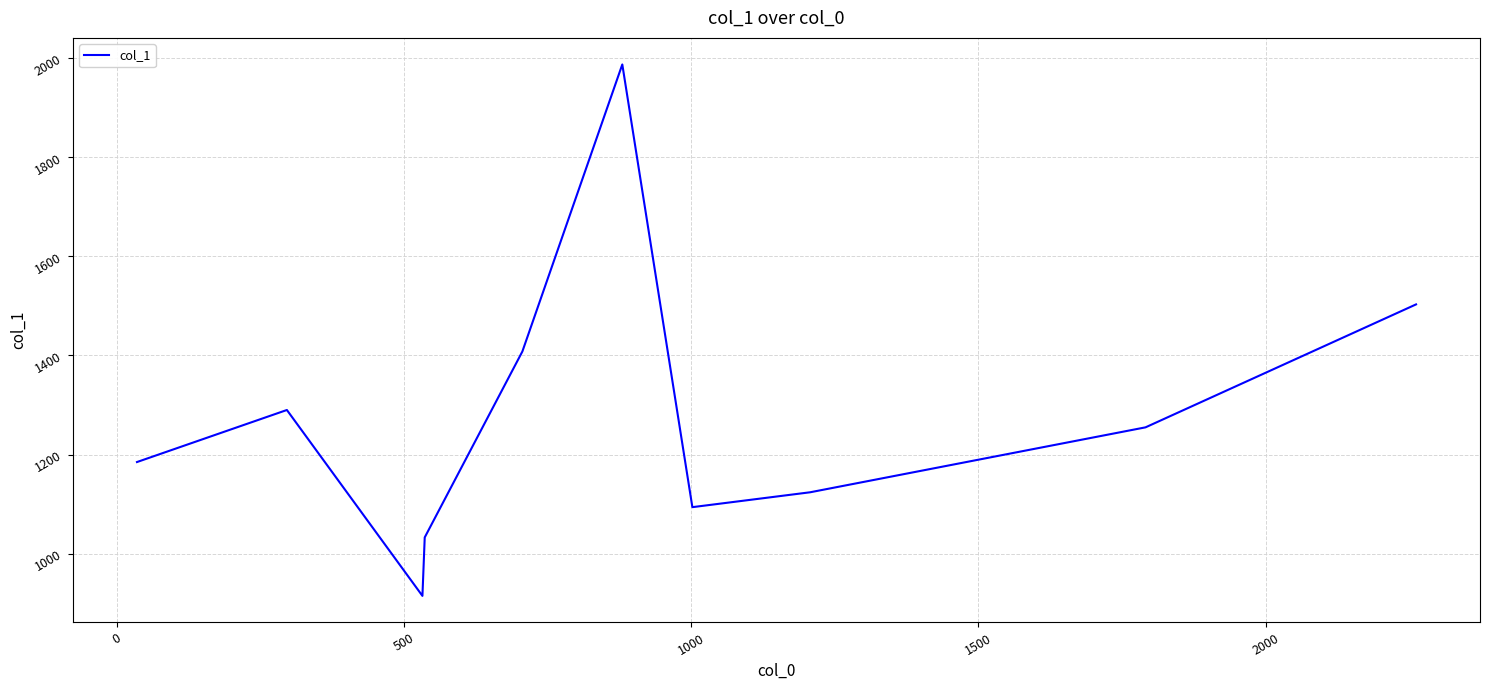

What is the difference between the maximum and minimum values?

1072